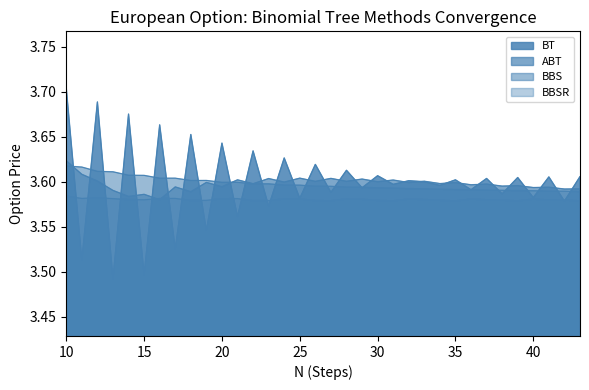

Does the chart display data point markers on the line(s)?

No